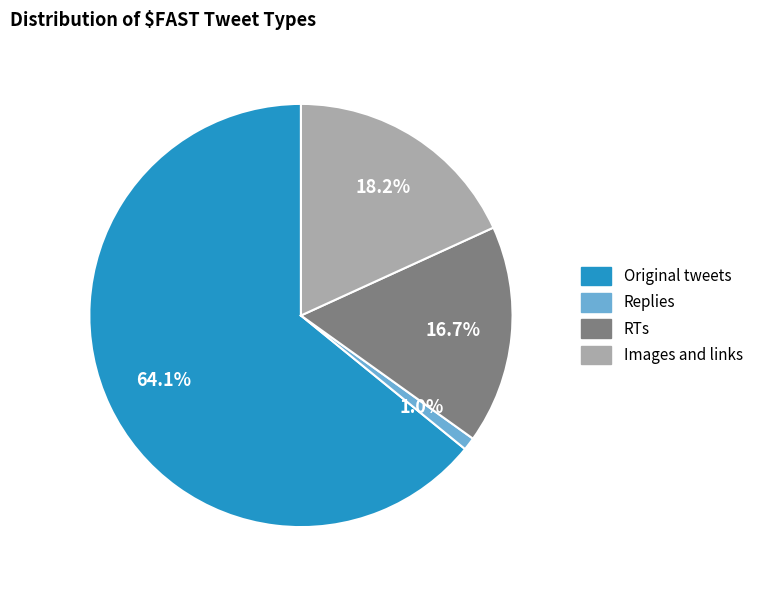

Is the sum of Images and links and Original tweets greater than half?

Yes